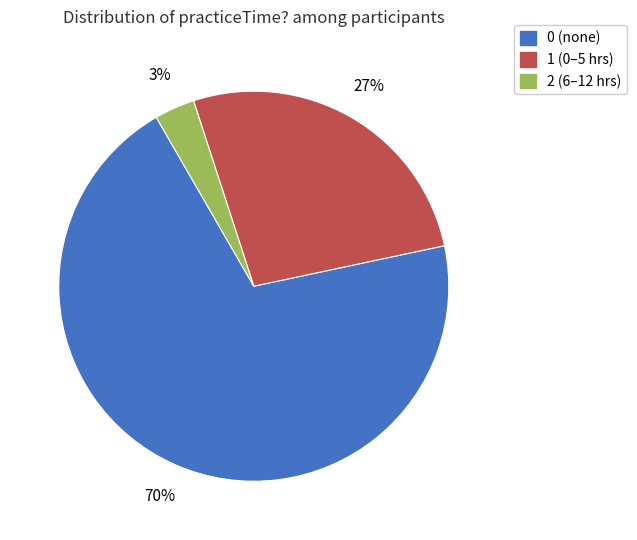

Which category accounts for the majority?

0 (none)